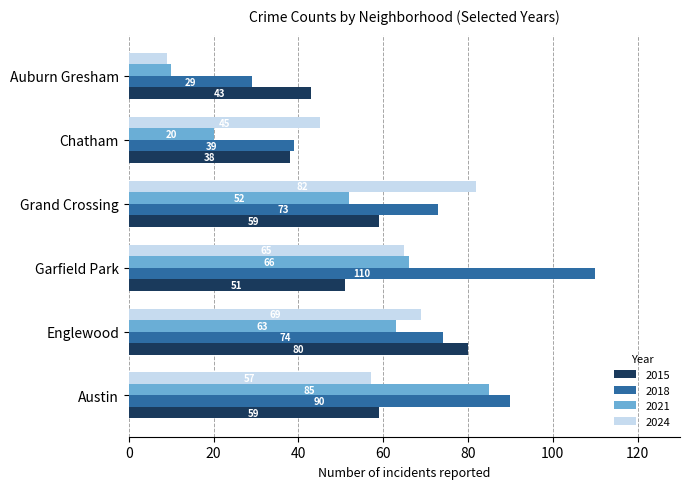

The value of 2015 at Grand Crossing is 98. True or false?

False